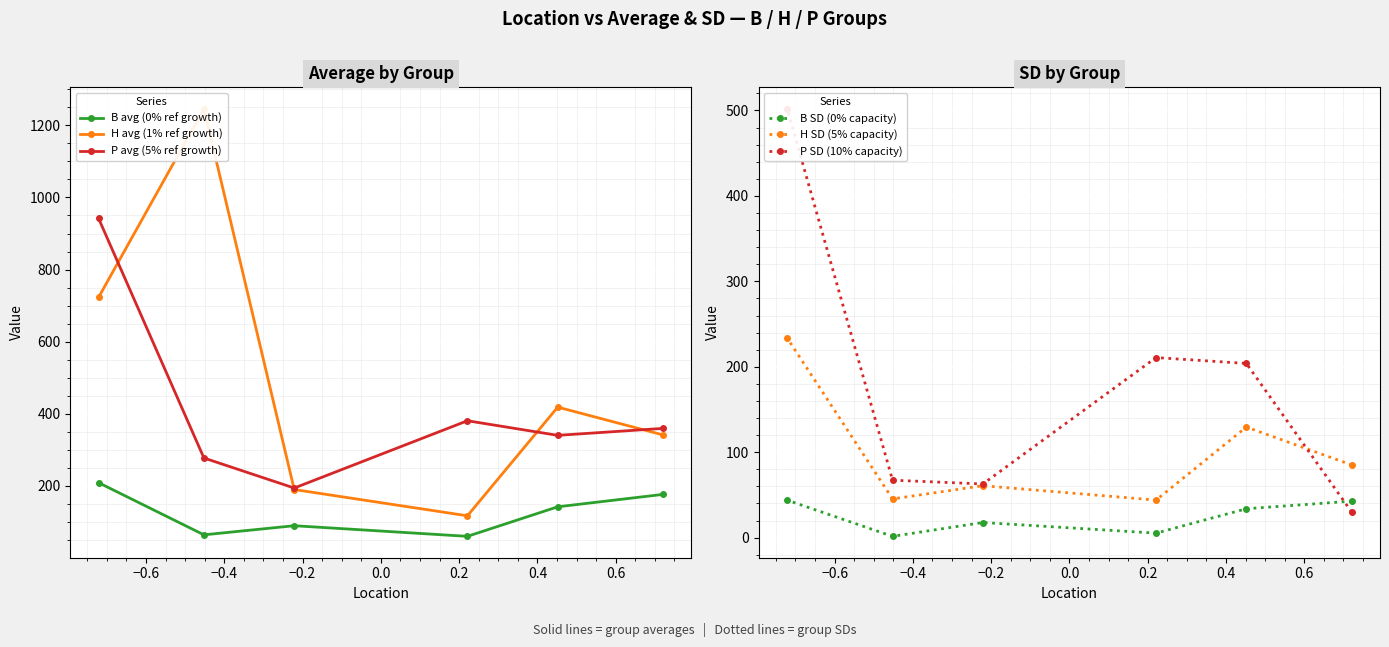

What is the minimum value for H SD (5% capacity)?

43.9